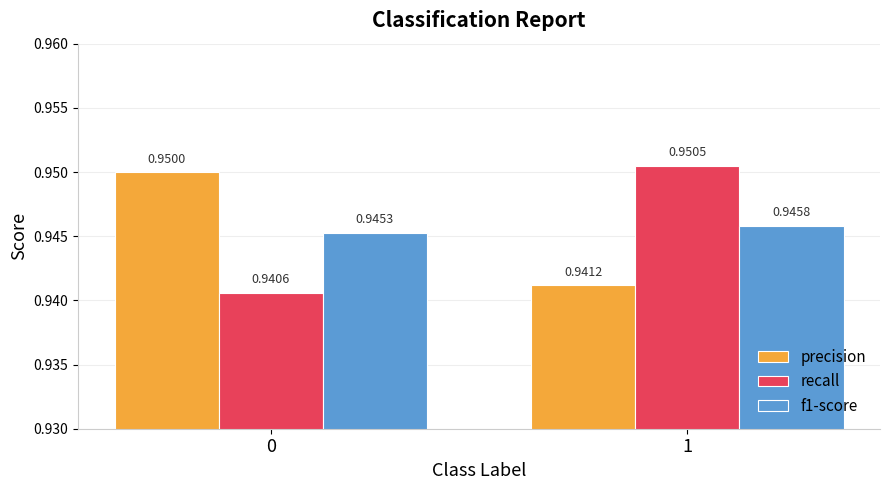

The recall series shows 1.3 at 0. True or false?

False